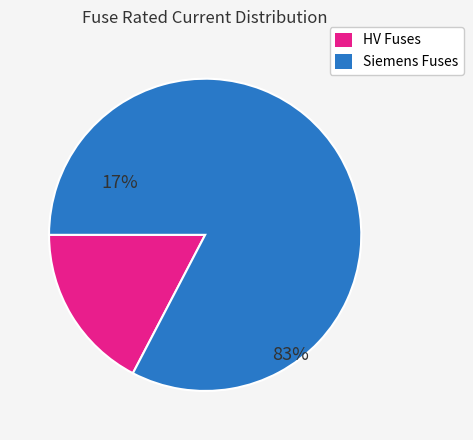

Is there a majority slice in this chart?

Yes